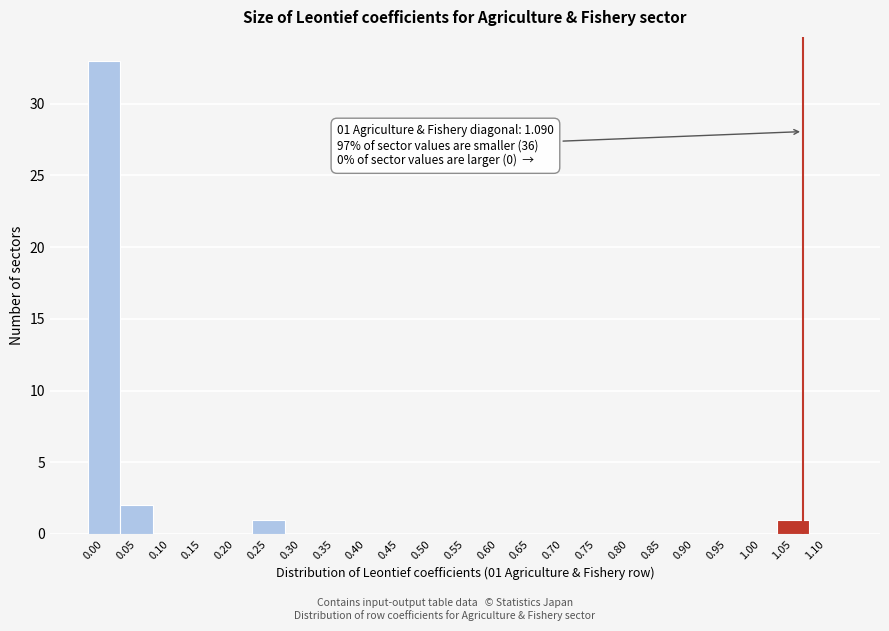

Reading right to left, transcribe all the data shown in this chart.

1.10=0	1.05=1	1.00=0	0.95=0	0.90=0	0.85=0	0.80=0	0.75=0	0.70=0	0.65=0	0.60=0	0.55=0	0.50=0	0.45=0	0.40=0	0.35=0	0.30=0	0.25=1	0.20=0	0.15=0	0.10=0	0.05=2	0.00=33